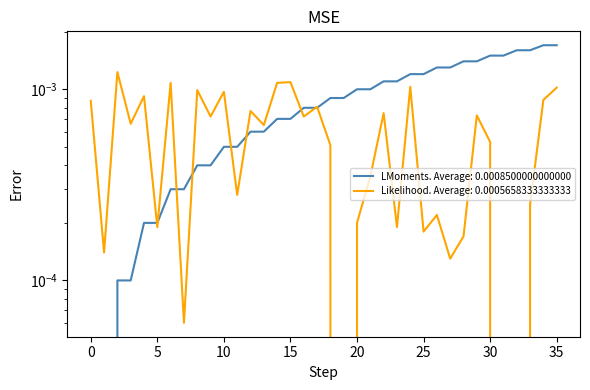

True or false: destination_state has a value of 0.0 at 16.

True